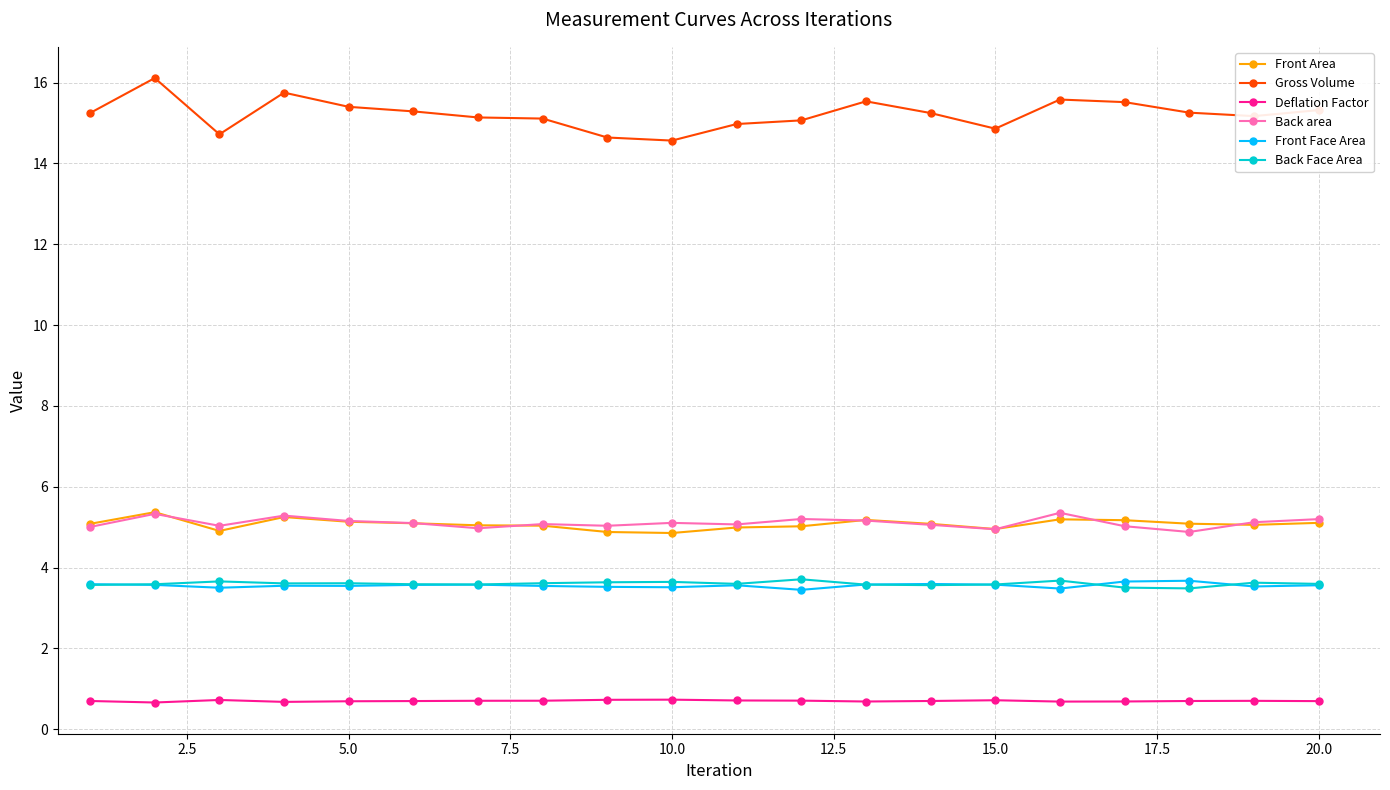

Which series has the largest total across all categories?

Gross Volume